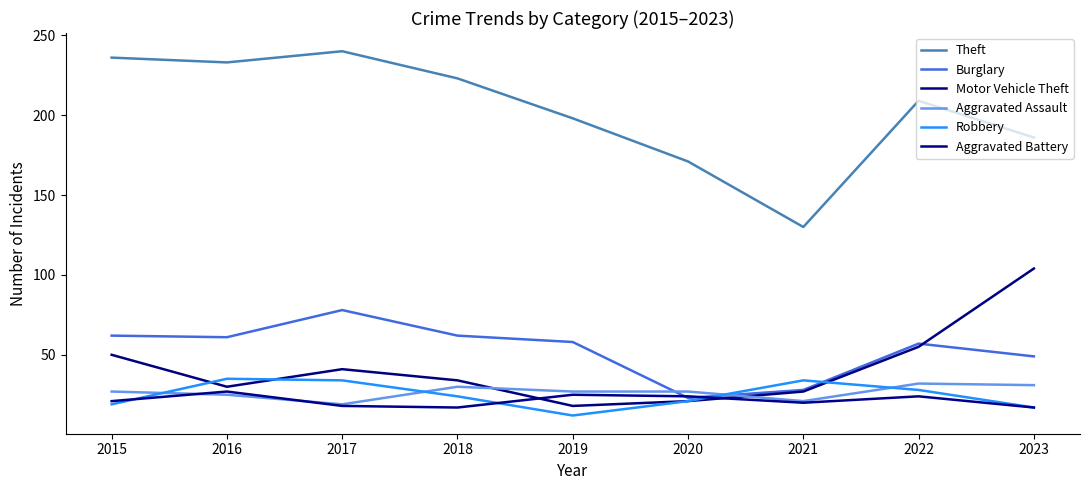

Which has a higher value, 2016 or 2015?

2015